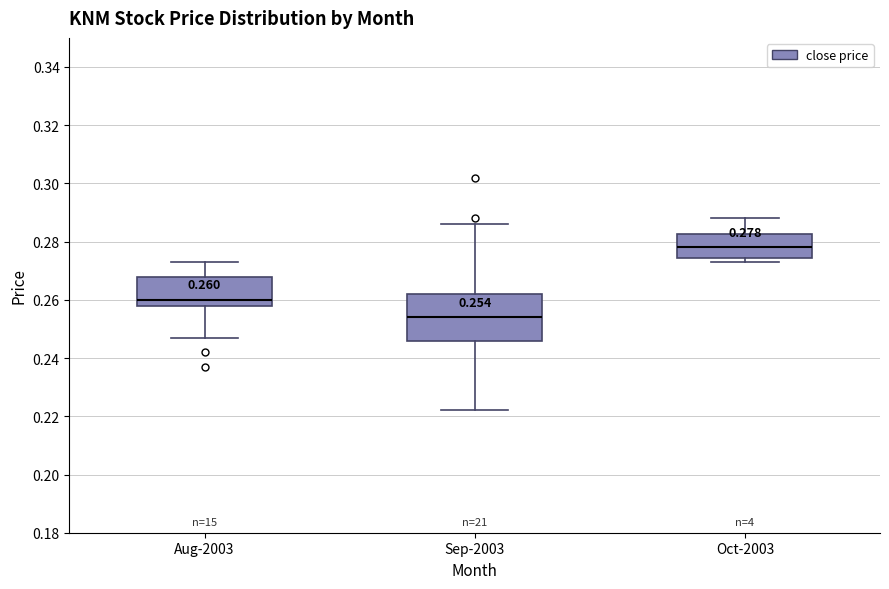

Which box's median line is the lowest?

Sep-2003